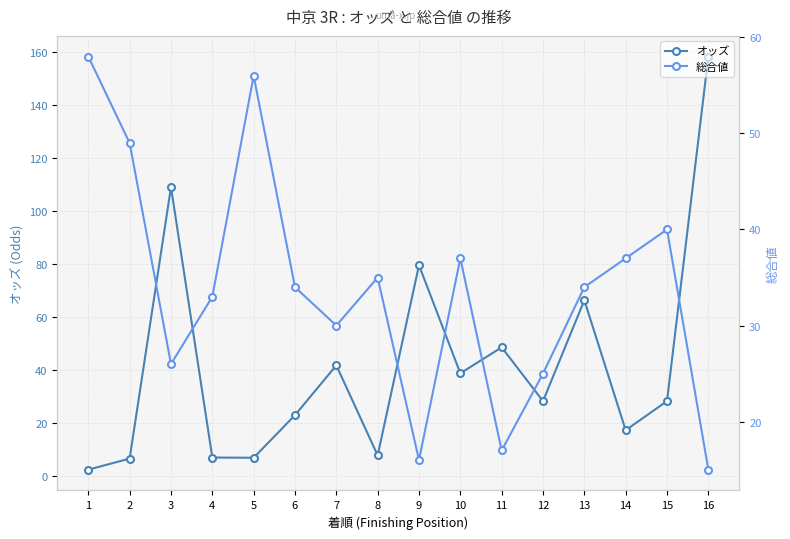

How many series are shown in this chart?

2